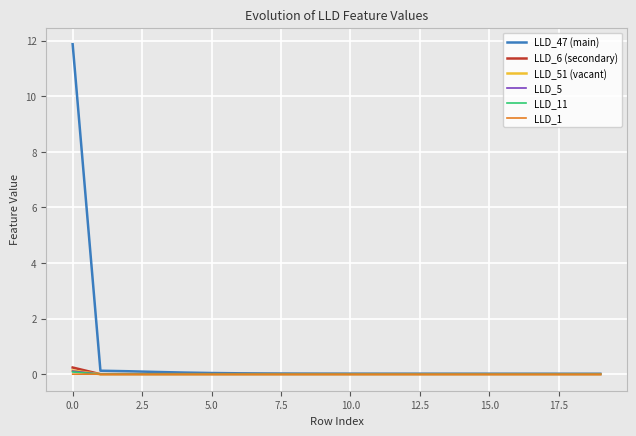

In LLD_5, how many points are lower than both neighbors (excluding endpoints)?

2